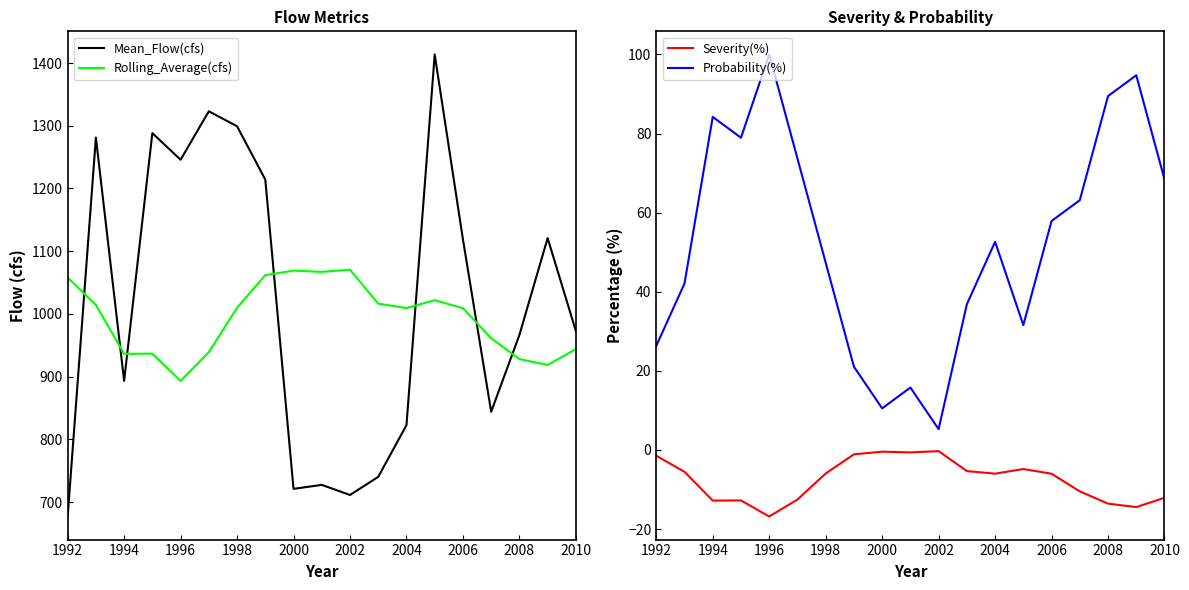

True or false: Rolling_Average(cfs) and Mean_Flow(cfs) cross at least once.

True